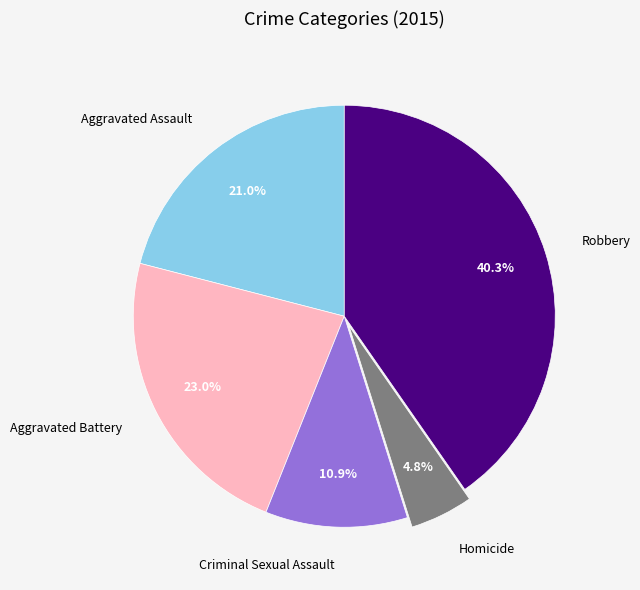

Which has a higher value, Robbery or Aggravated Assault?

Robbery